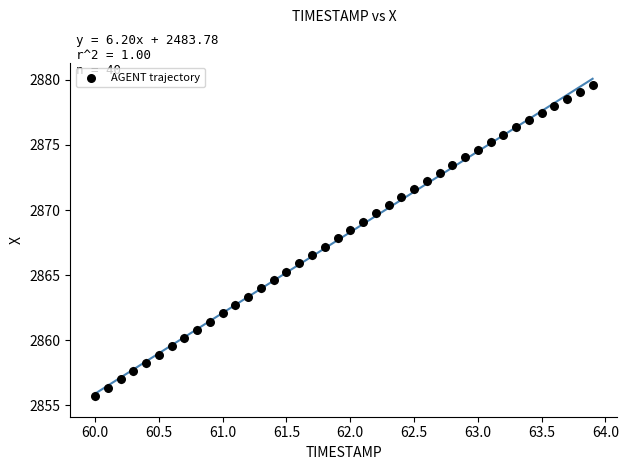

What is the range of Y values (max minus min)?

23.9